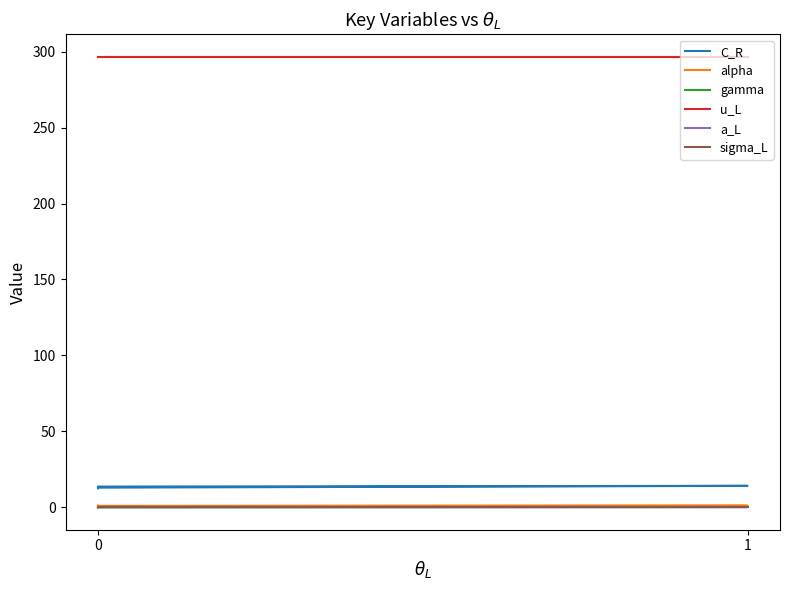

True or false: sigma_L and u_L cross at least once.

False